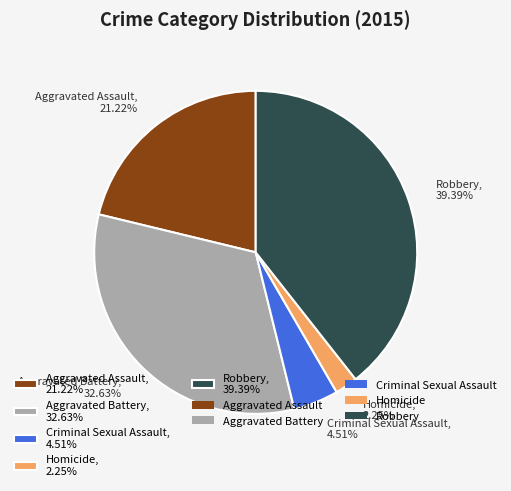

To the nearest percent, what is the difference between the Robbery and Homicide slice percentages?

37%